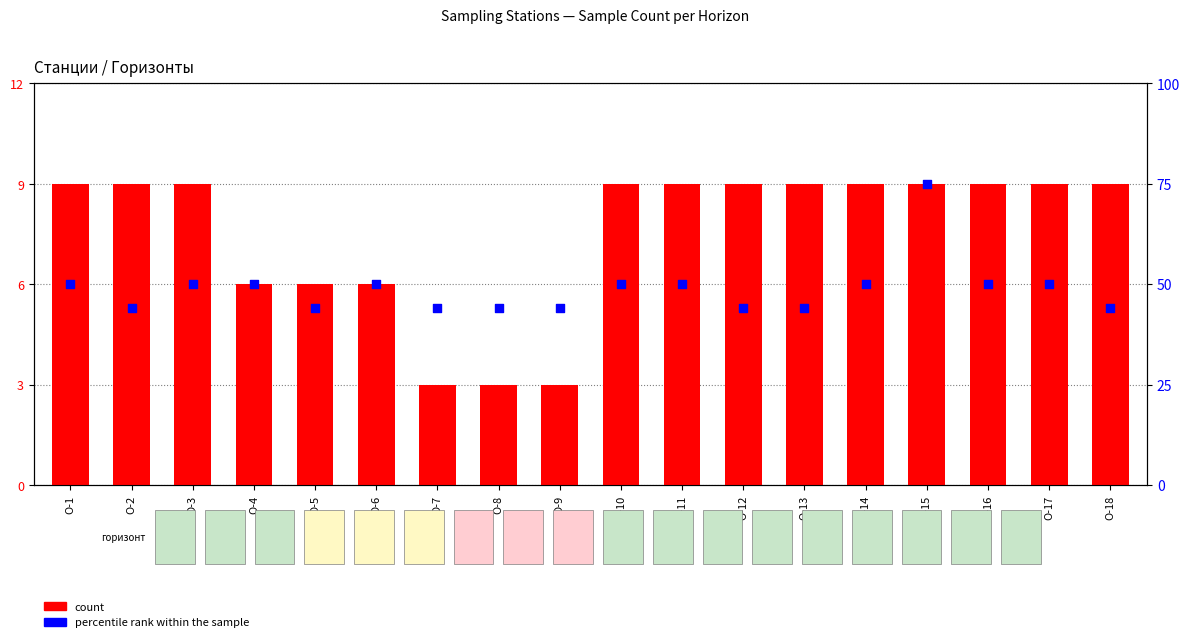

Which series has the widest spread of Y values?

percentile rank within the sample